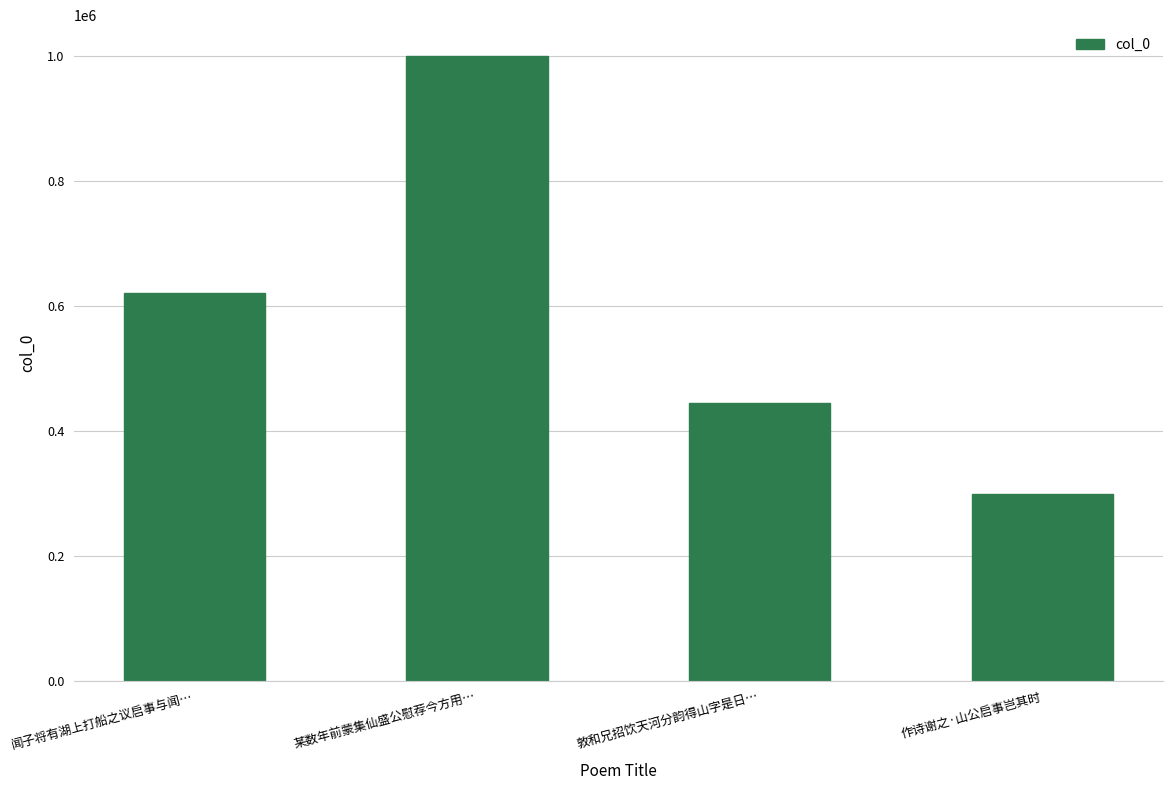

What is the ratio of the value at 敦和兄招饮天河分韵得山字是日… to the value at 某数年前蒙集仙盛公慰荐今方用…?

0.4